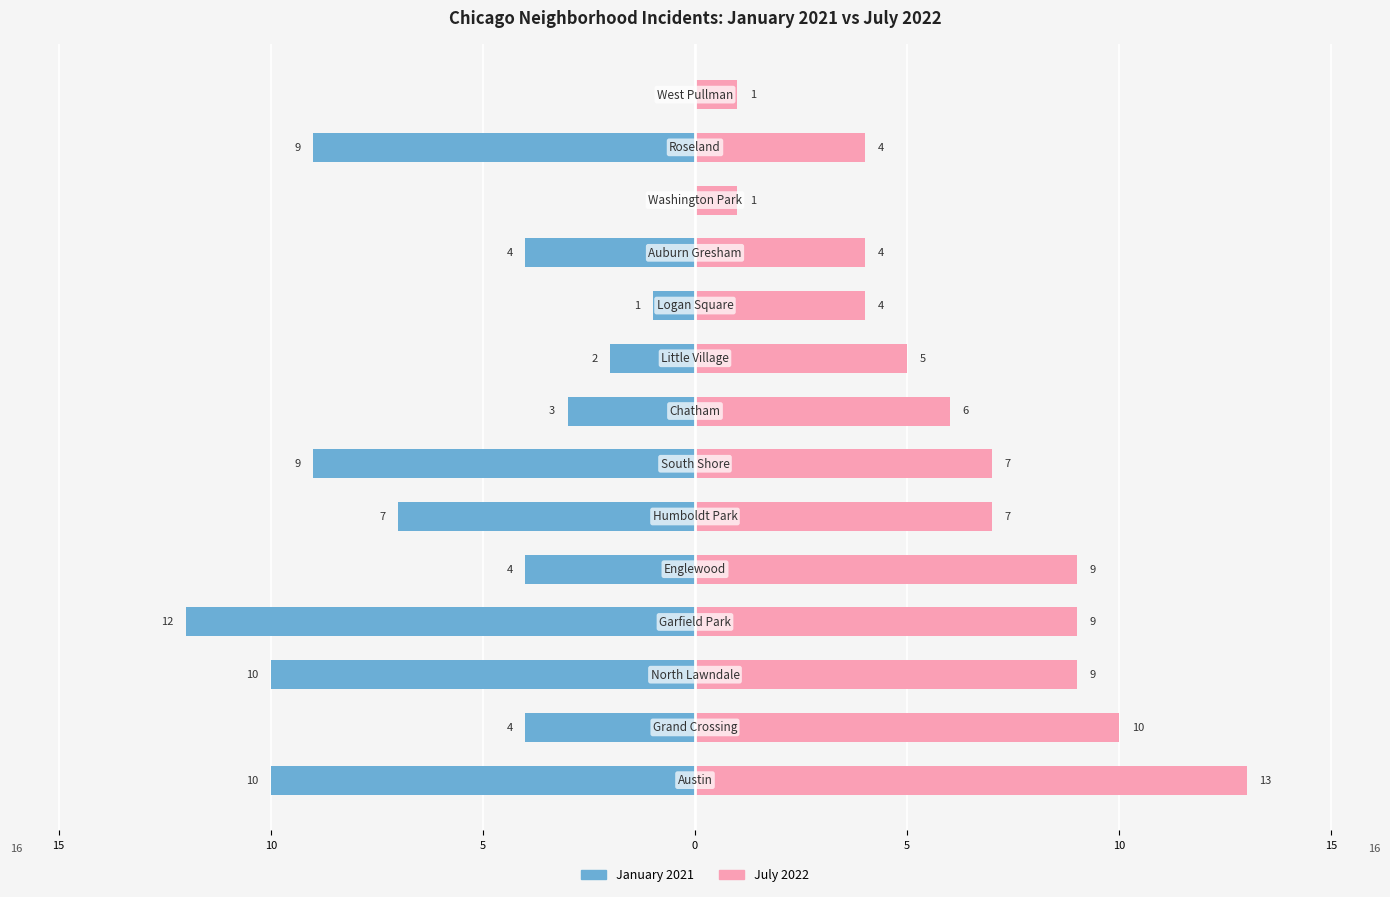

List the series in order of their overall mean, lowest first.

January 2021, July 2022